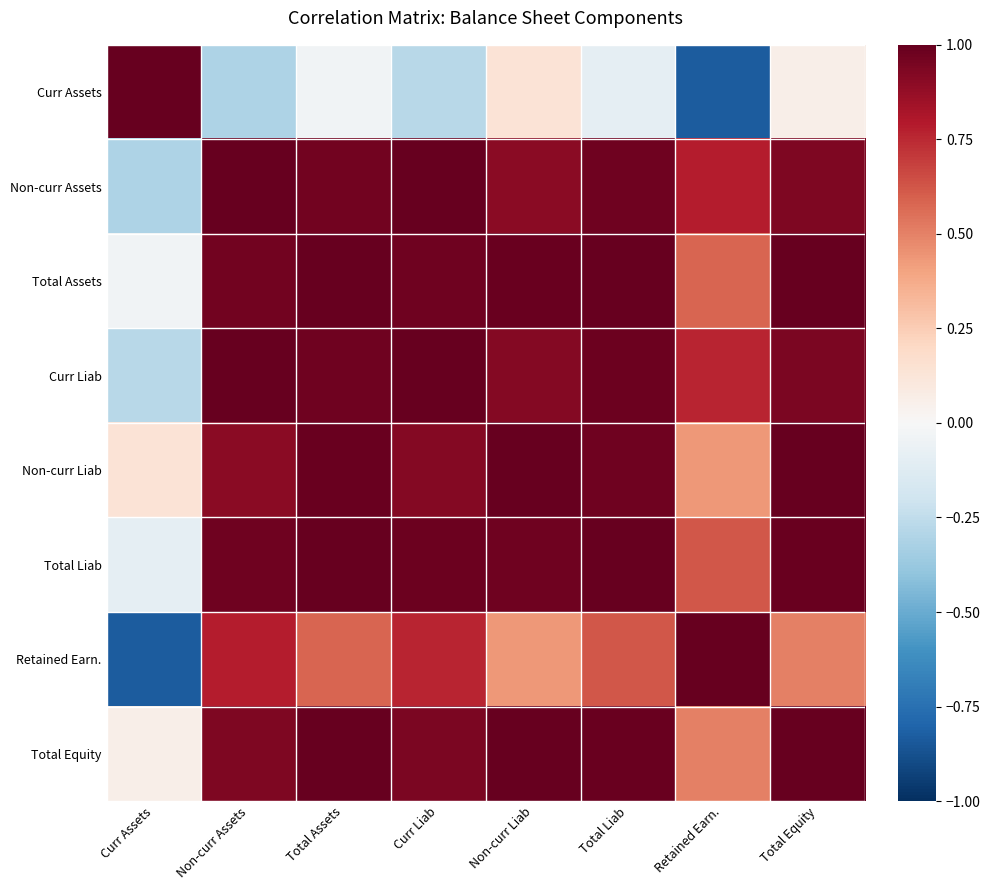

Count the number of categories in the chart.

8